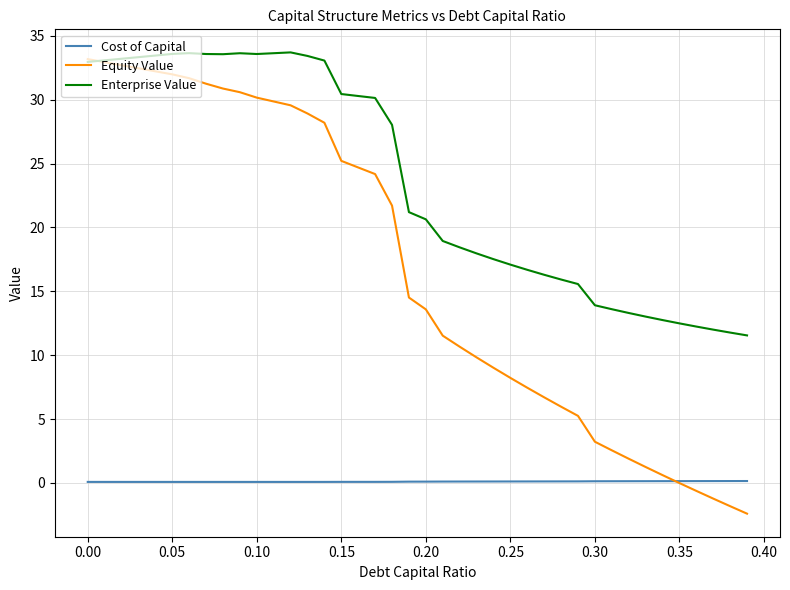

Which series has the largest range (max minus min)?

Equity Value